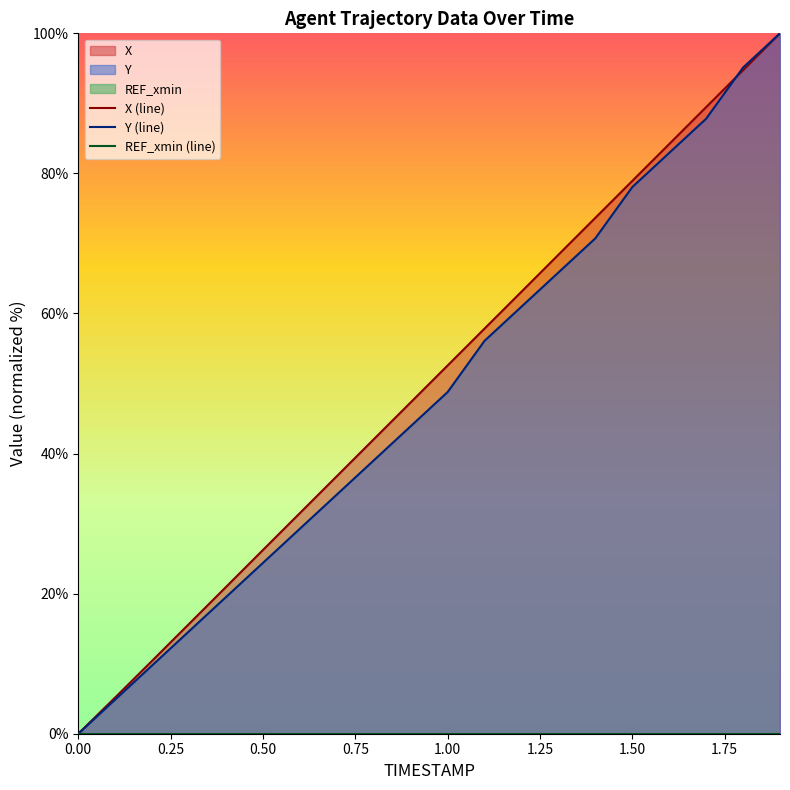

Where is Y (line) nearest to the value 50?

1.00